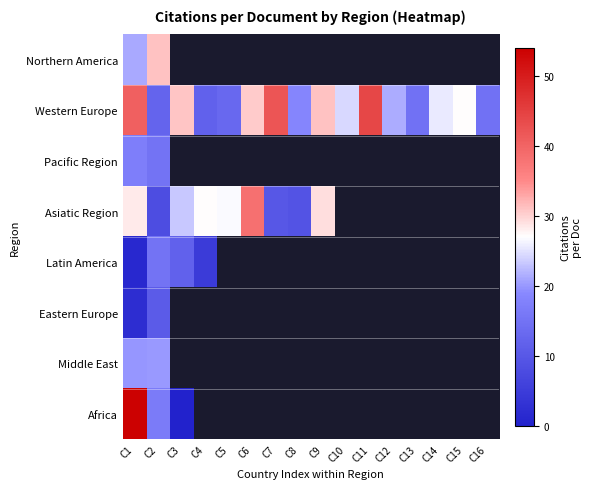

Is it true that Eastern Europe equals 13.9 at C2?

False